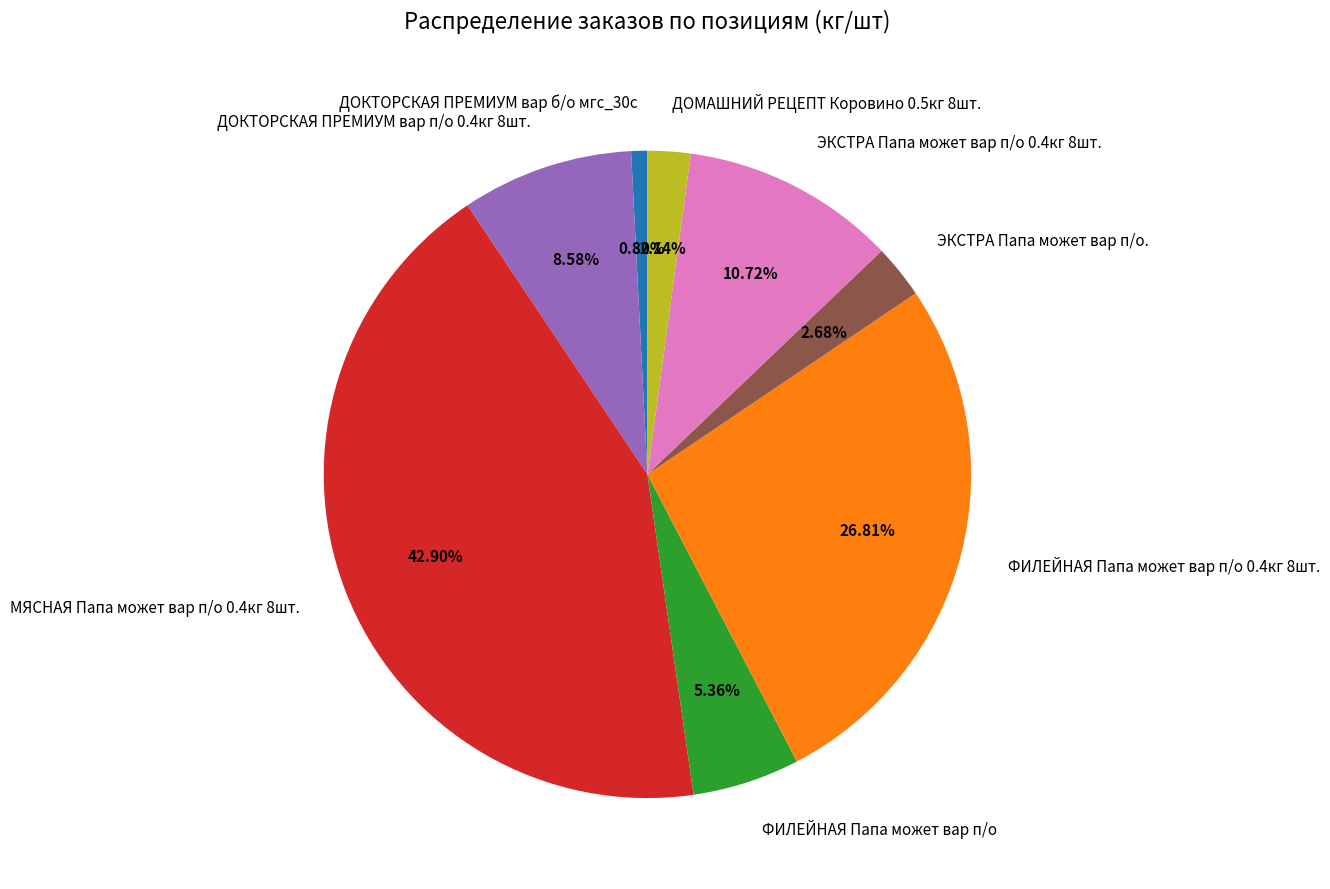

How many segments does this pie chart have?

8